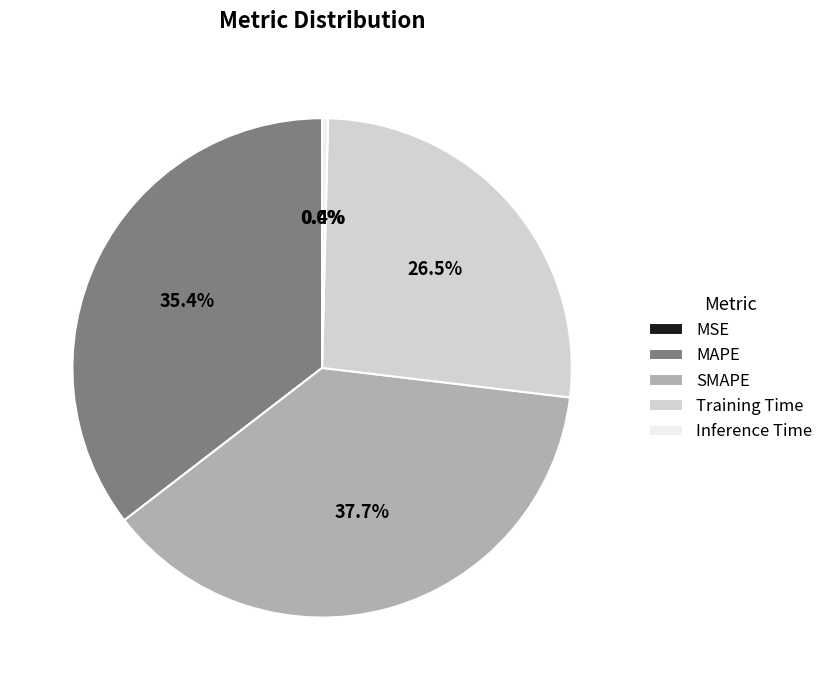

To the nearest percent, what percentage of the pie is MAPE?

35%